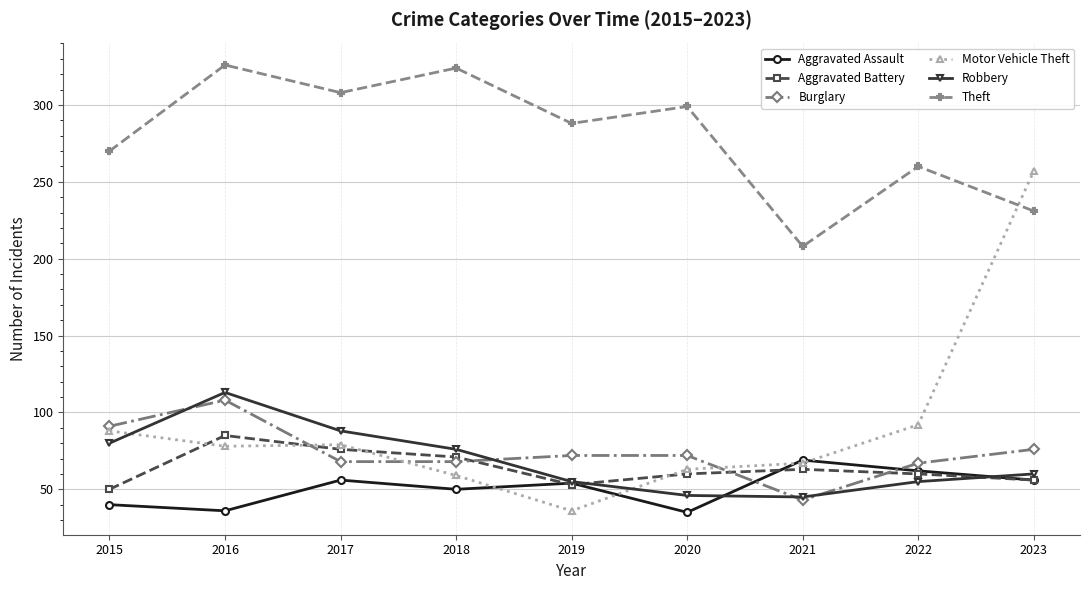

What is the approximate value of Aggravated Assault at 2022, to the nearest 5?

60